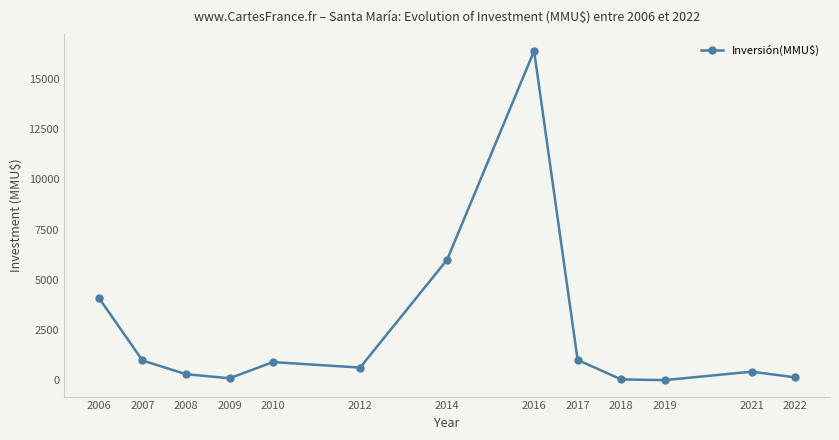

Between 2021 and 2016, which is larger?

2016